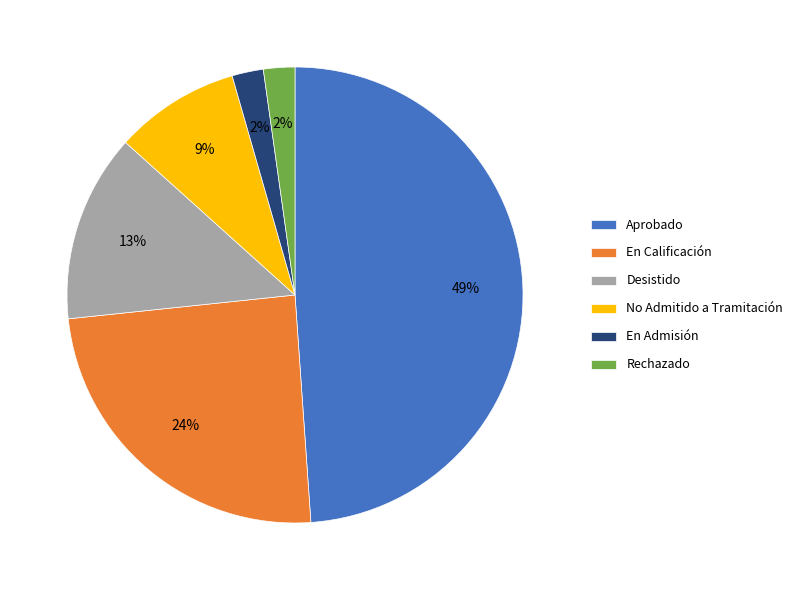

What is the largest slice in the pie chart?

Aprobado